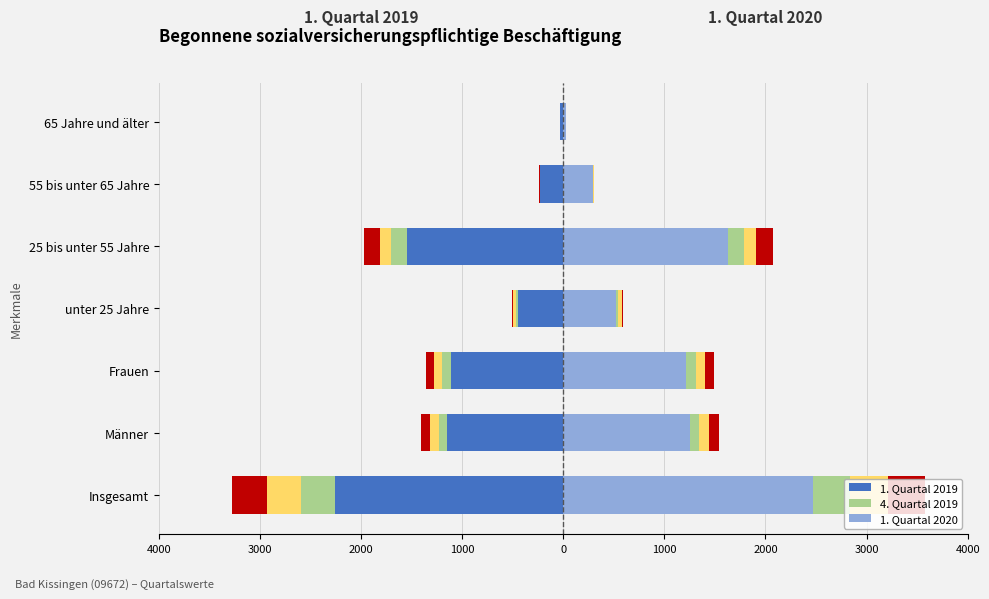

How many groups of bars are there?

7